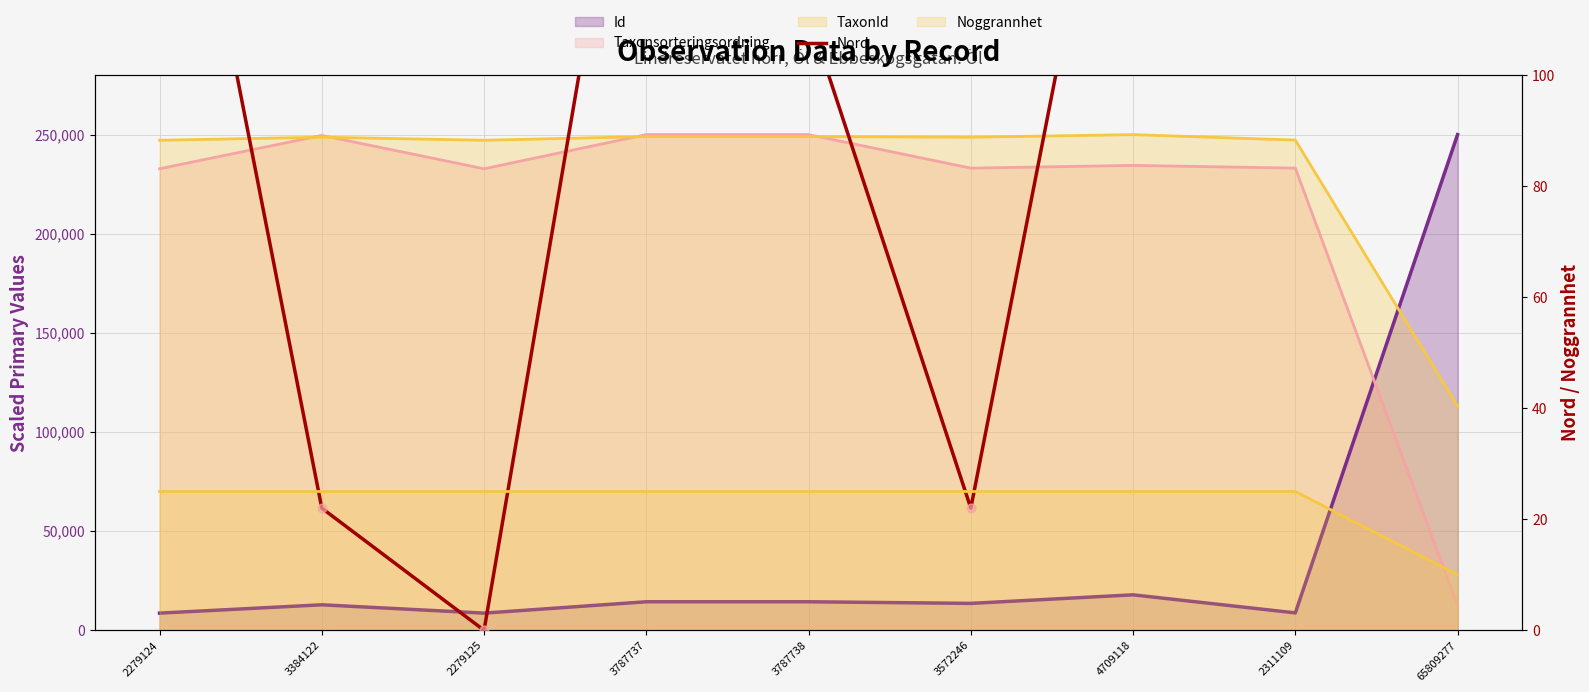

Between 3572246 and 2279125, which is larger?

3572246